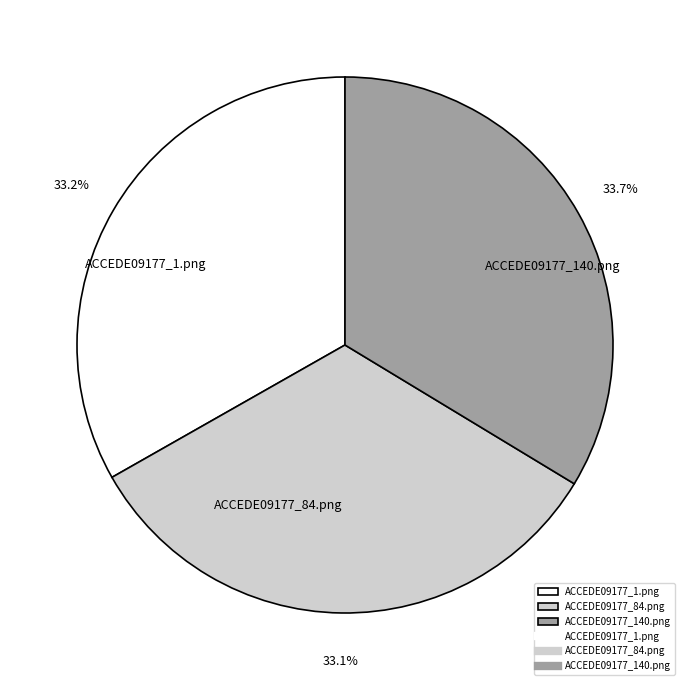

Which has a higher value, ACCEDE09177_140.png or ACCEDE09177_84.png?

ACCEDE09177_140.png